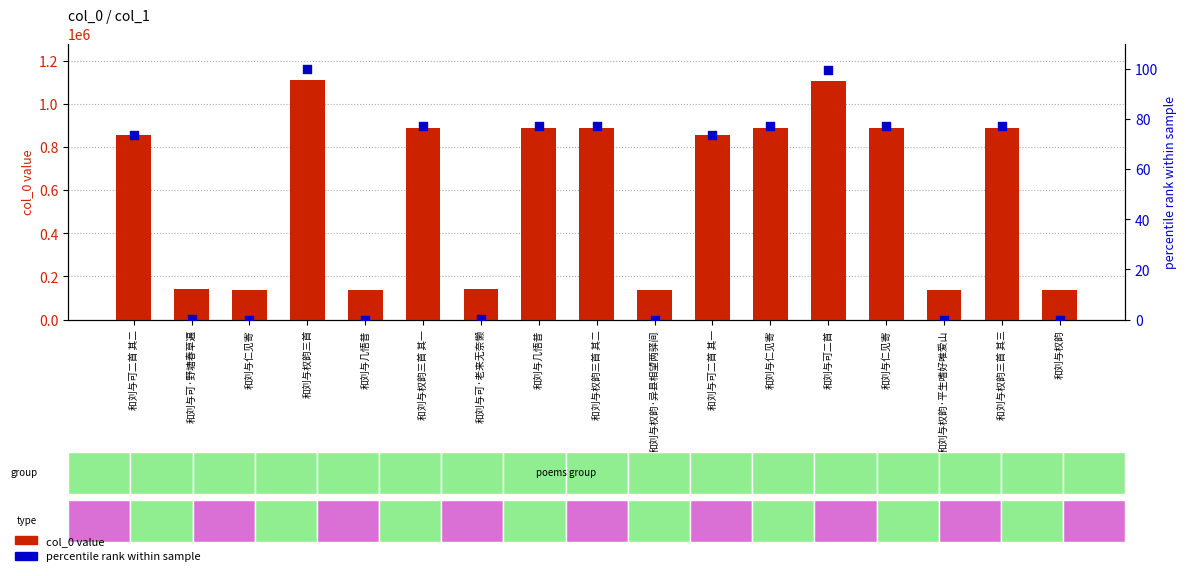

Is the value of col_0 value at 和刘与权韵三首 其二 greater than the value of percentile rank at 和刘与权韵三首 其一?

Yes